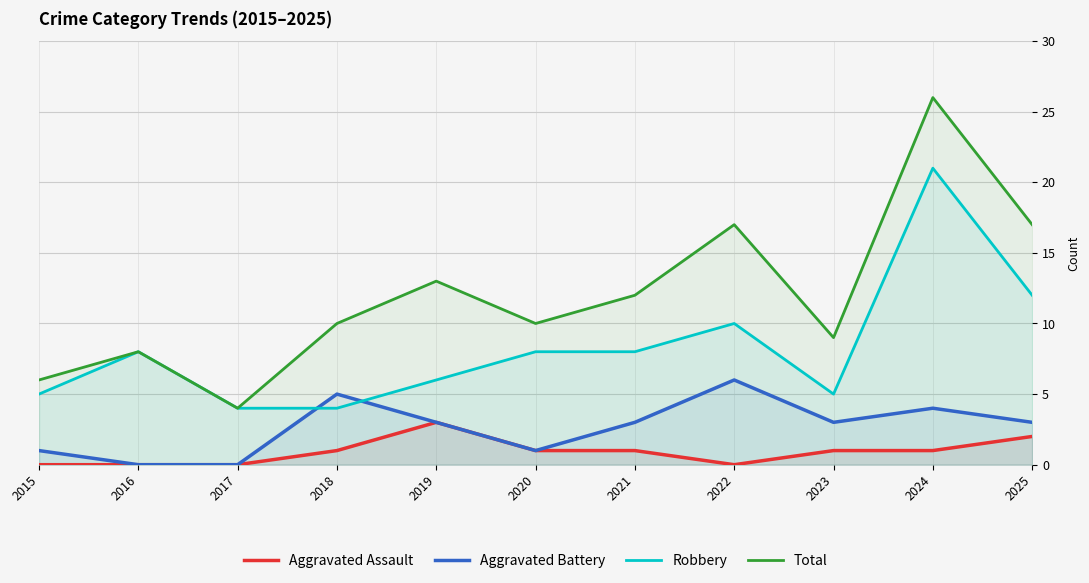

Is the value of Aggravated Battery at 2016 greater than the value of Aggravated Assault at 2017?

No